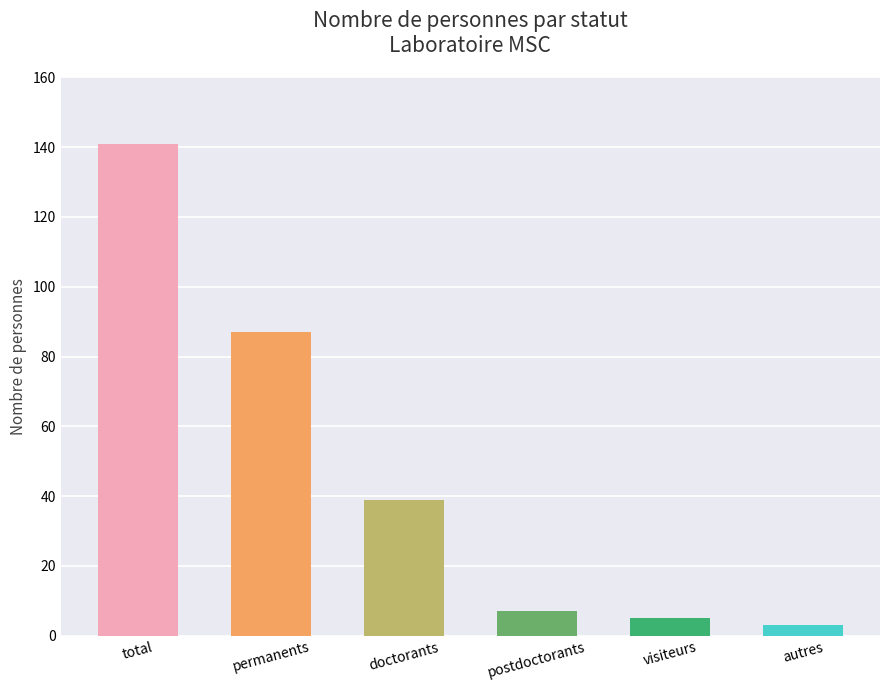

Where does the data first go above 39?

total